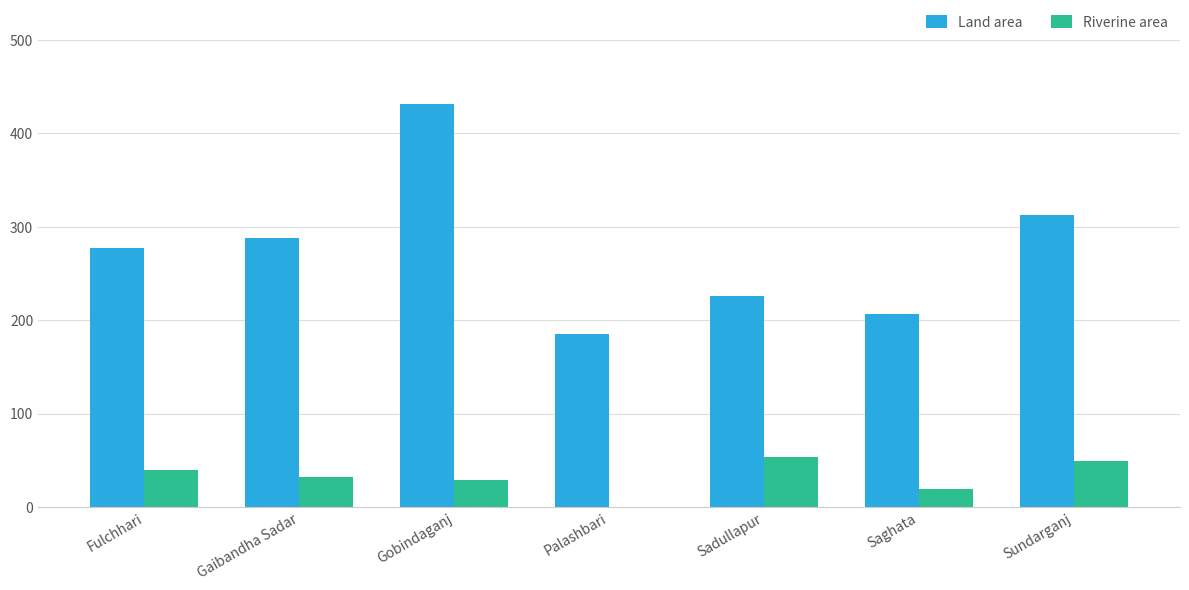

Reading left to right, transcribe all the data shown in this chart.

Land area: 277.6	288.2	432.0	185.2	225.6	206.6	312.9
Riverine area: 39.6	32.0	28.4	0.1	53.0	19.2	49.3